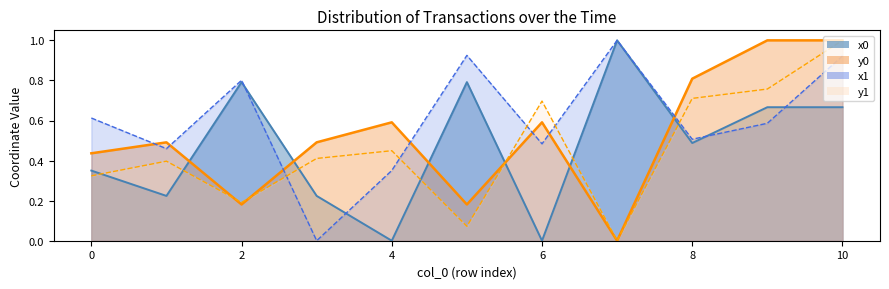

How many positive values does the x0 series have?

9